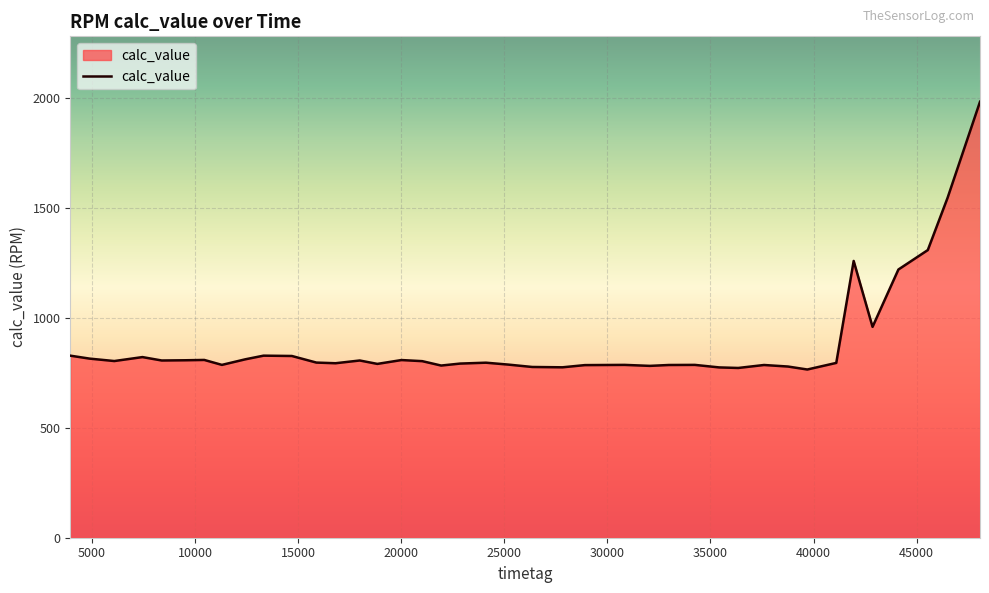

What is the difference between the second highest and minimum values?

782.0